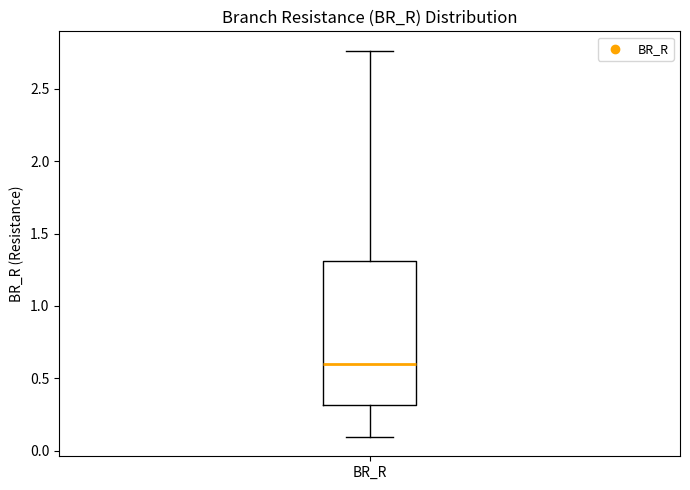

Where does the upper whisker of the box for BR_R end on the y-axis? The values are not printed on the chart, so give them approximately, as read against the axis.

2.75